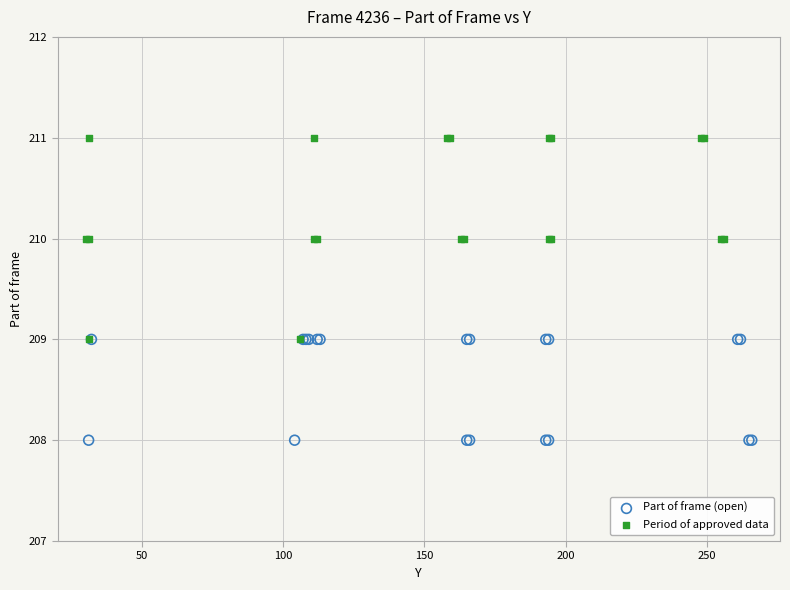

Which series contains the lowest Y value?

Part of frame (open)